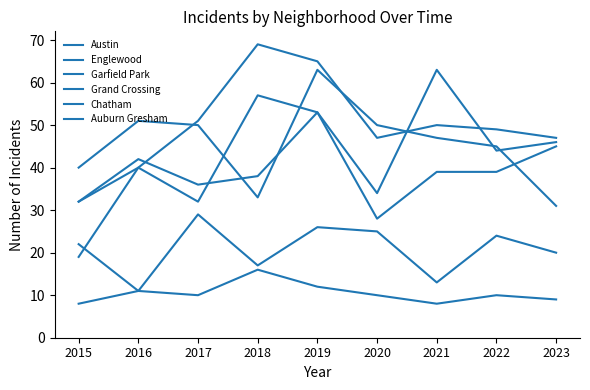

True or false: Englewood has a value of 19 at 2015.

False